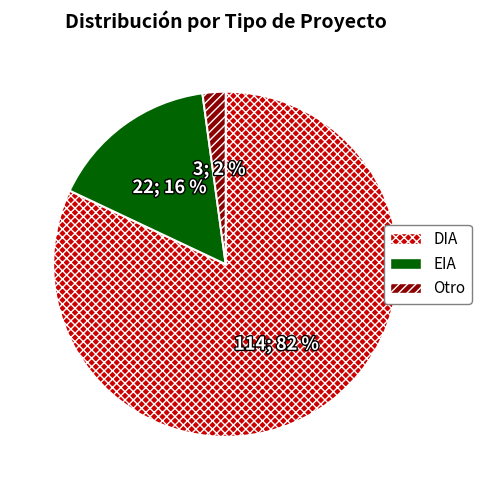

What is the smallest slice in the pie chart?

Otro